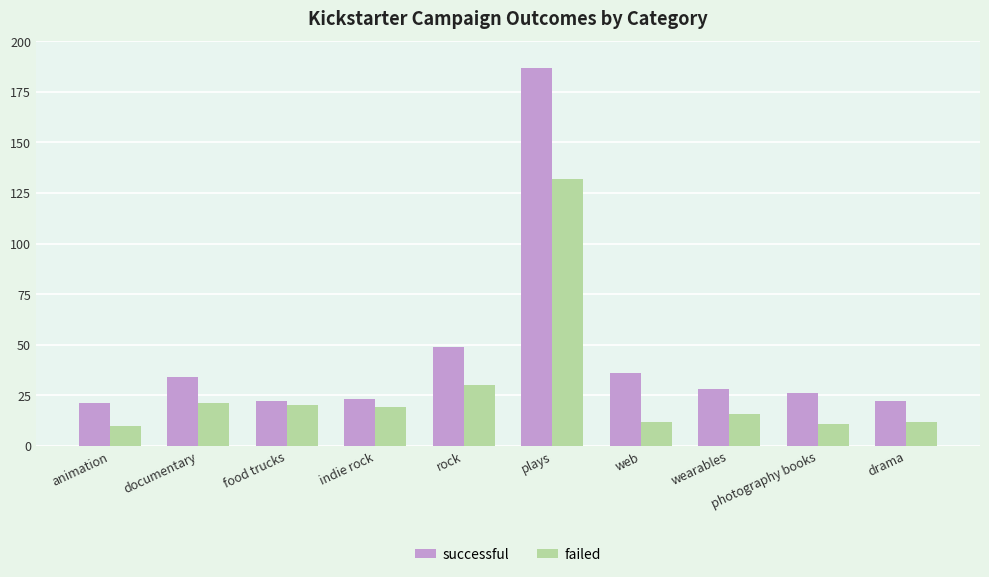

What is the difference between the successful values at rock and photography books?

23